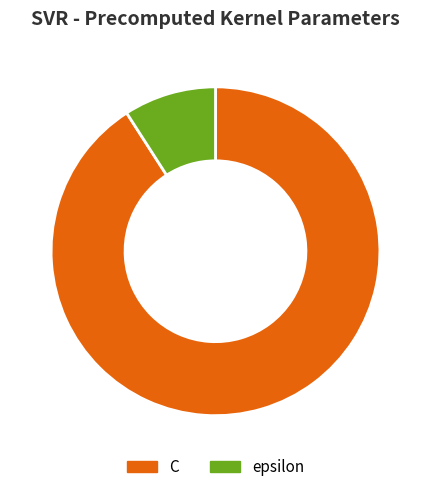

Which category has the biggest portion of the pie?

C